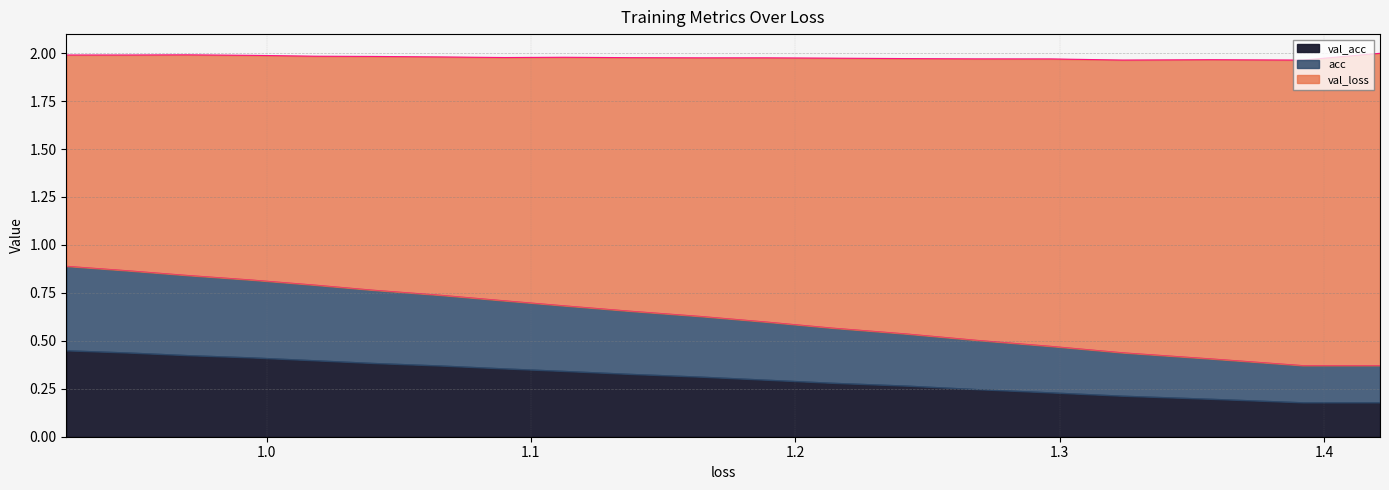

Does the chart display data point markers on the line(s)?

No